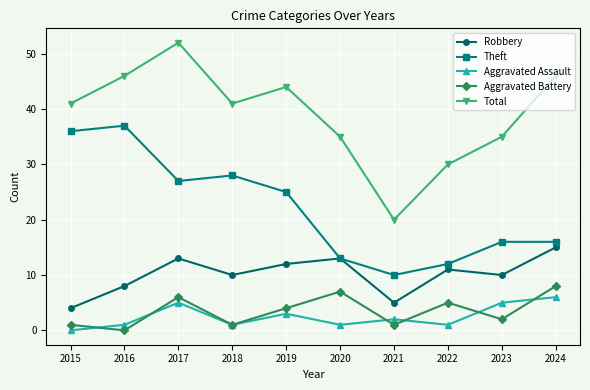

Where is the first local minimum for Aggravated Battery?

2016